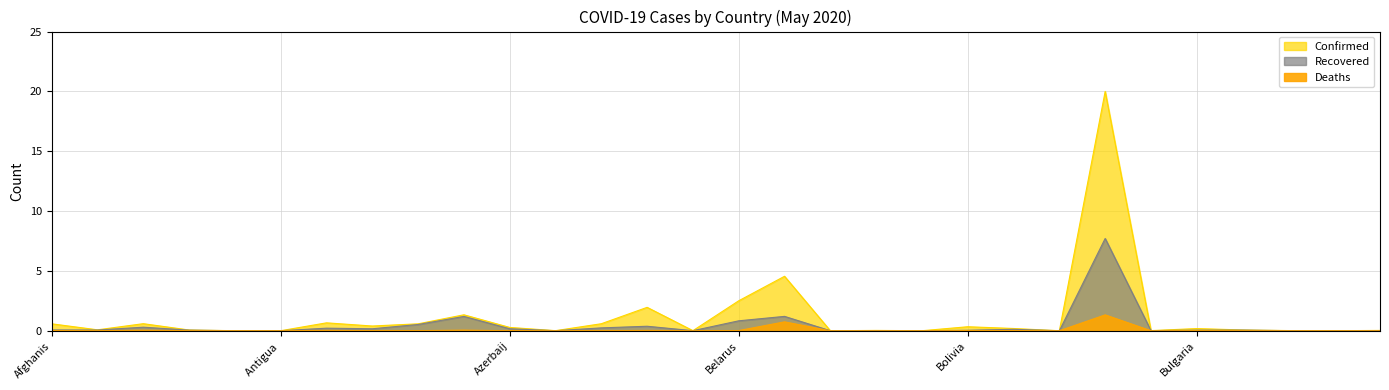

What is the spread (max minus min) of values at Austria?

1.3